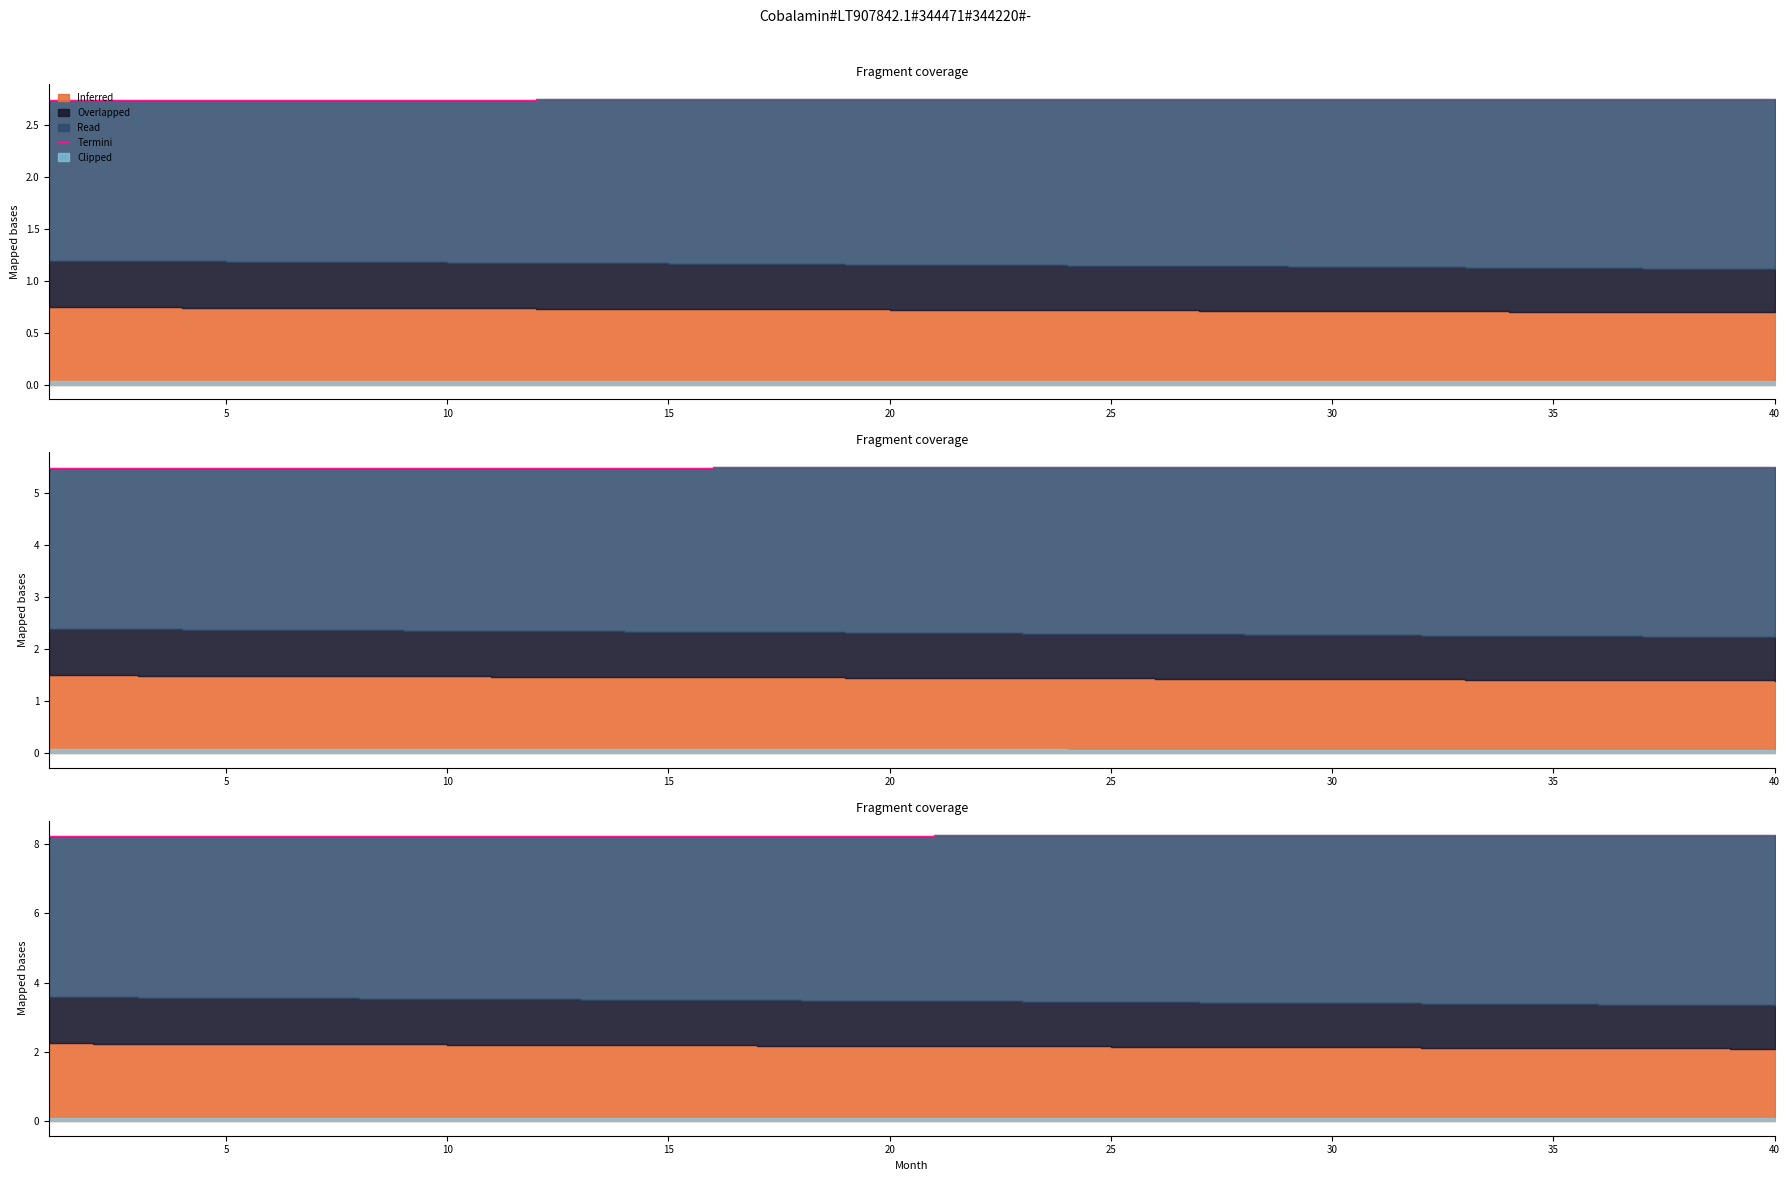

What is the value of the 6th point from the left?

8.2